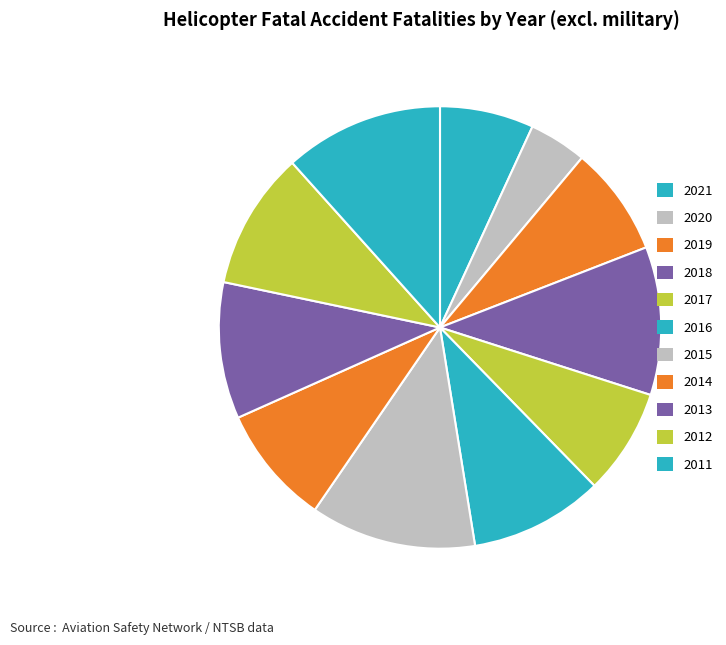

Count the number of slices in the pie.

11